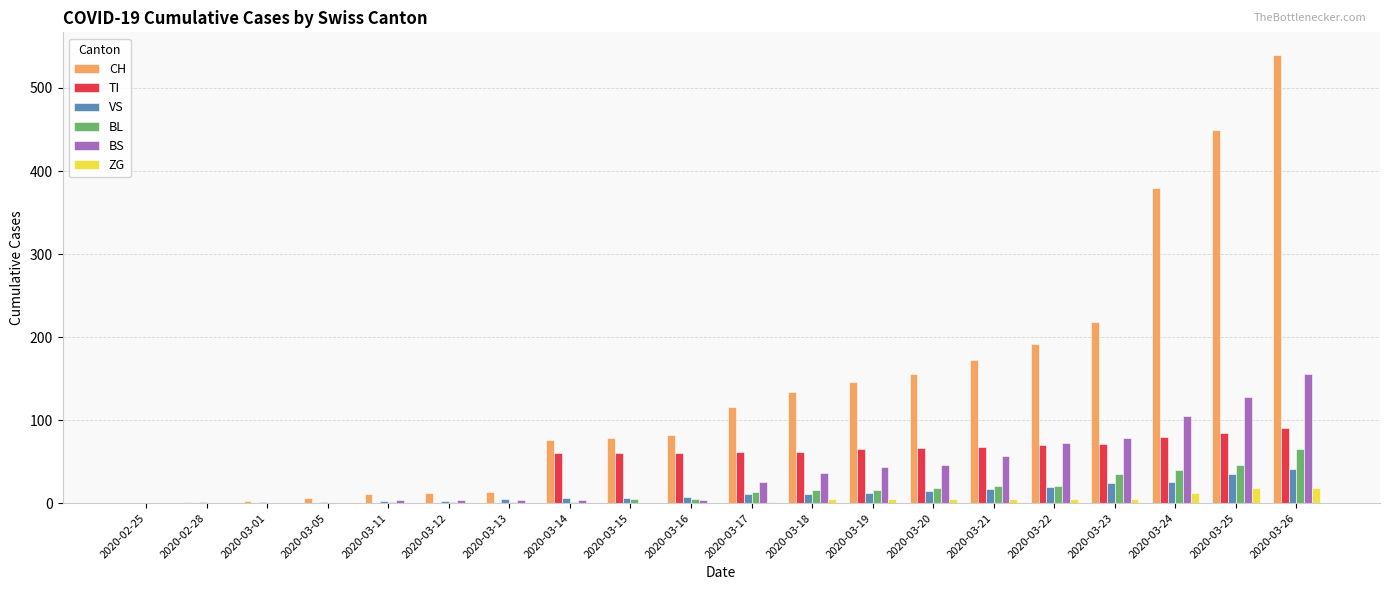

At which category is the sum across all series the highest?

2020-03-26